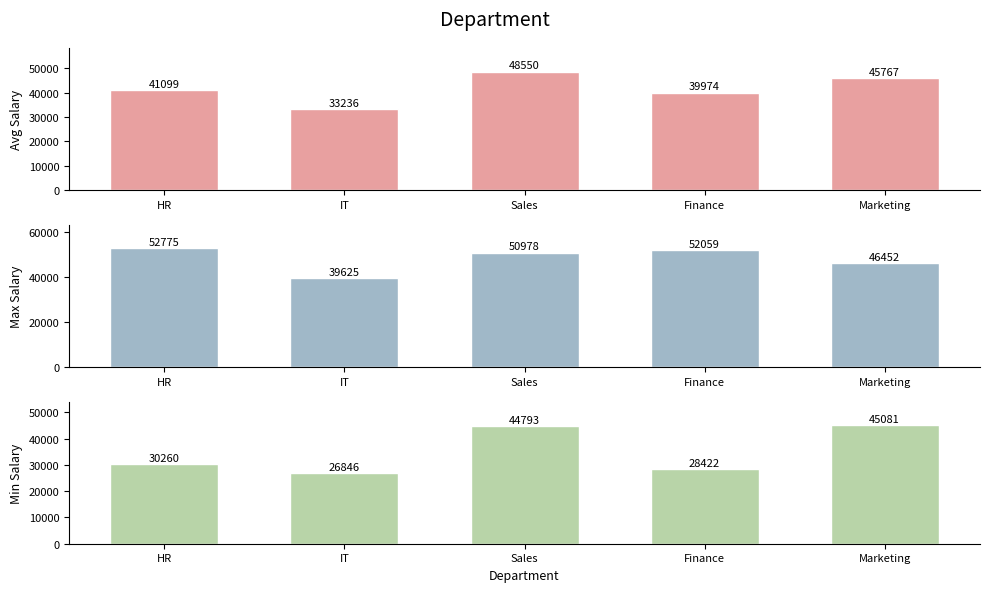

How many data points in Avg Salary are above 41099?

2